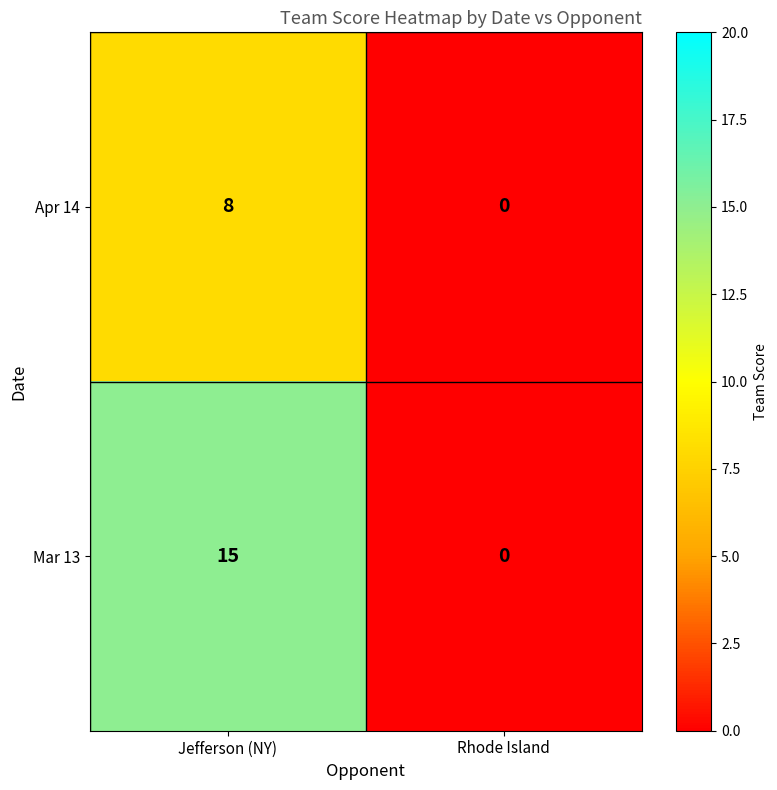

Reading left to right, transcribe all the data shown in this chart.

Apr 14: Jefferson (NY)=8	Rhode Island=0
Mar 13: Jefferson (NY)=15	Rhode Island=0